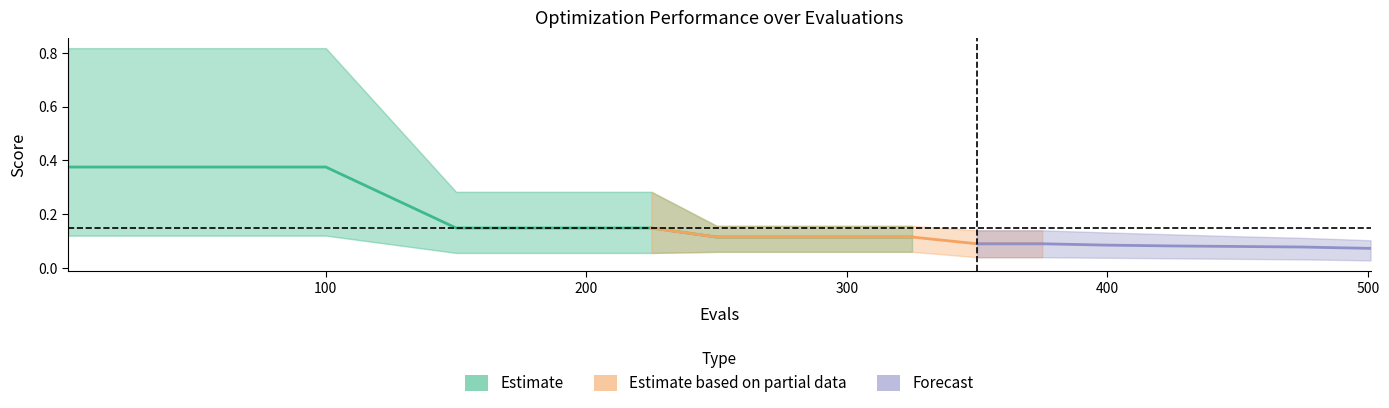

True or false: worst and best intersect in this chart.

False